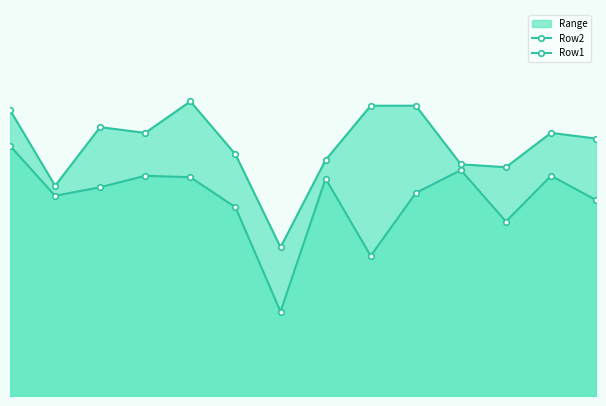

What is the average value of the Row2 series?

45.5